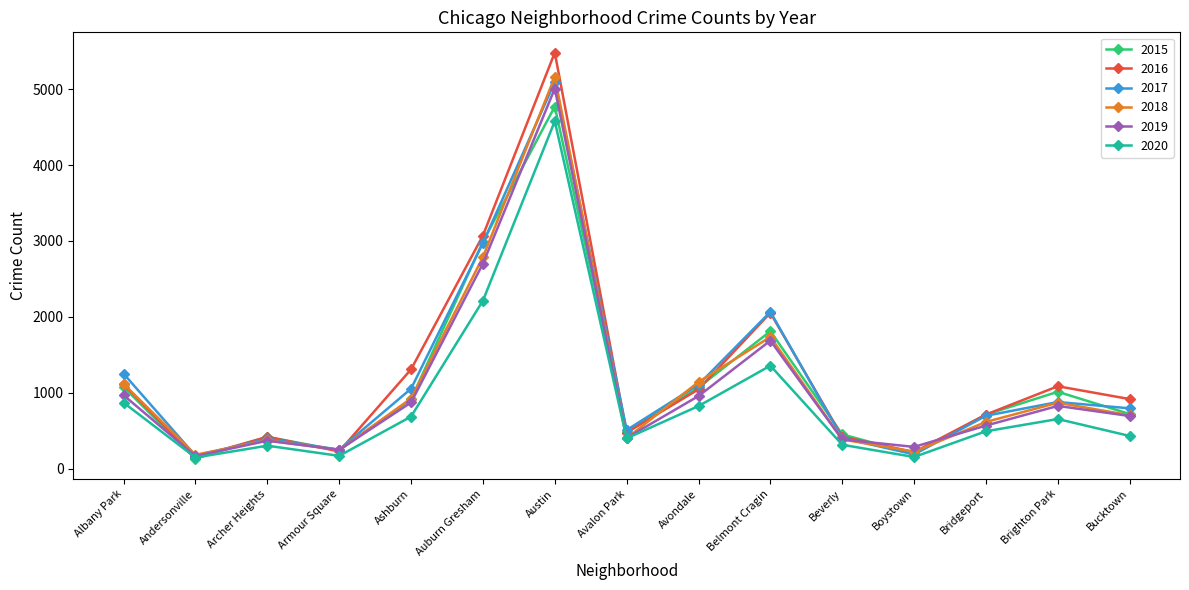

Which series has the largest range (max minus min)?

2016